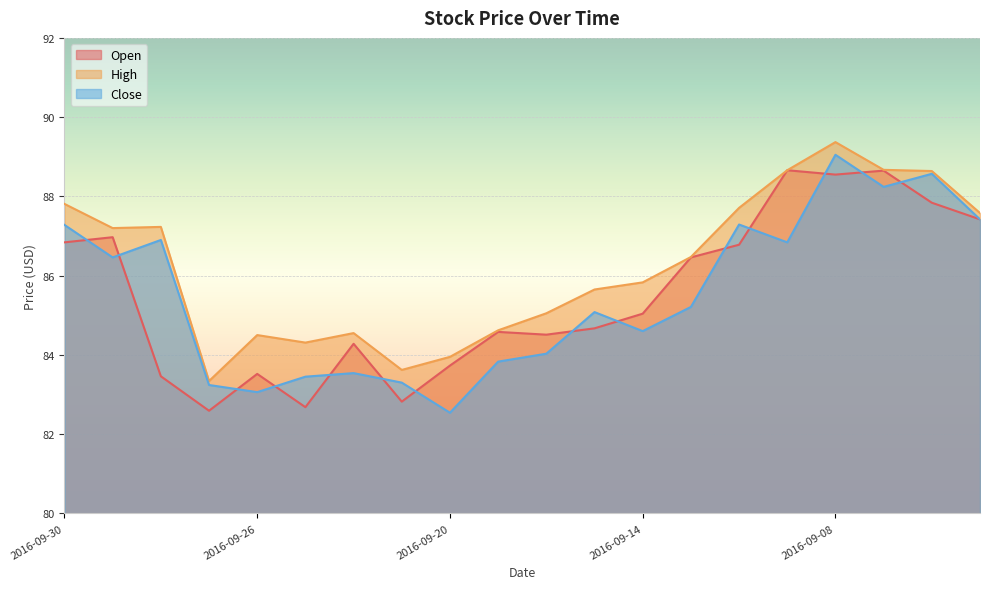

How many values in the Open series exceed 85?

10